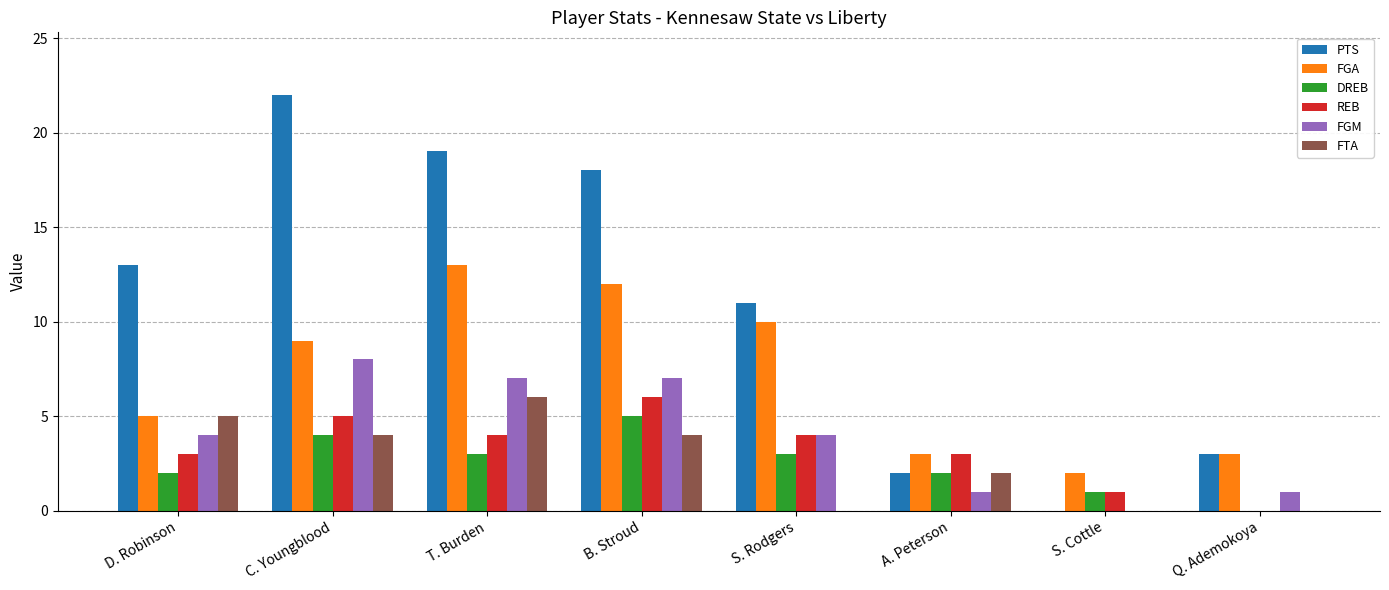

At which category does the chart reach its peak across all series?

C. Youngblood